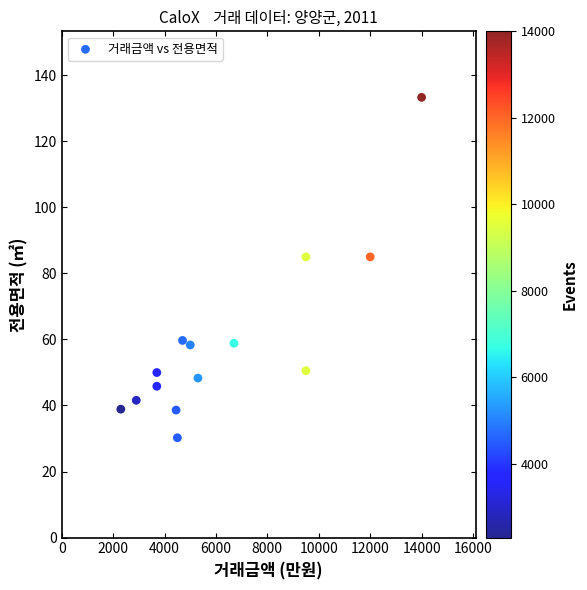

What is the range of Y values (max minus min)?

103.1